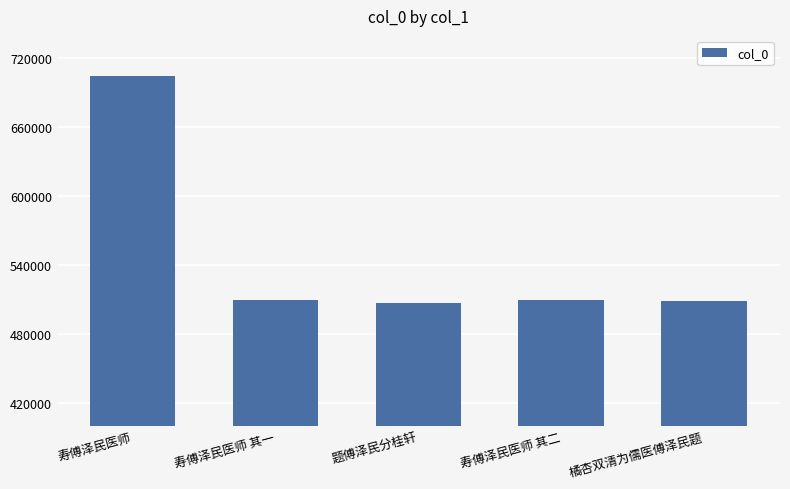

What is the label of the 5th bar from the left?

橘杏双清为儒医傅泽民题